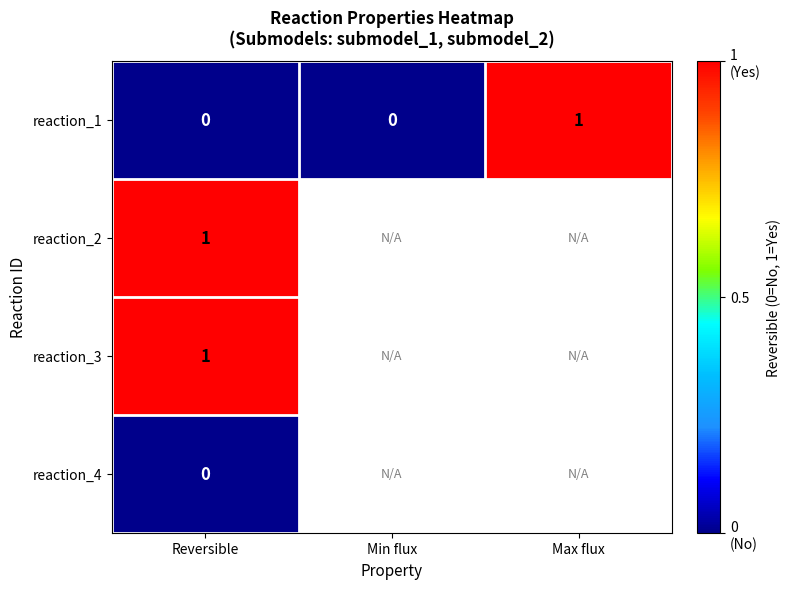

True or false: reaction_1 has a value of -0.6 at Reversible.

False